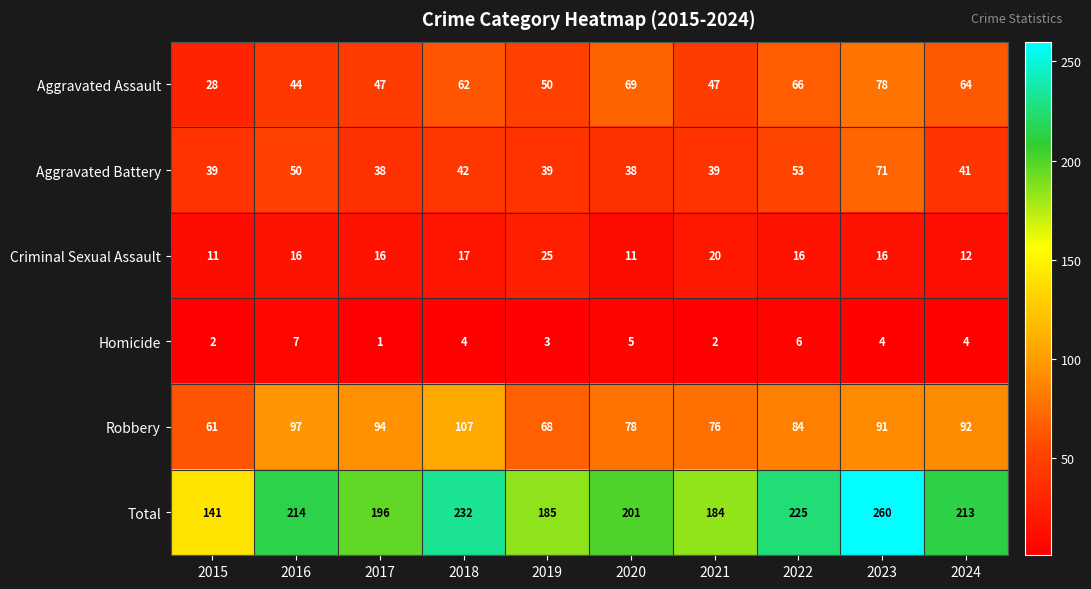

The Criminal Sexual Assault series shows 18 at 2020. True or false?

False